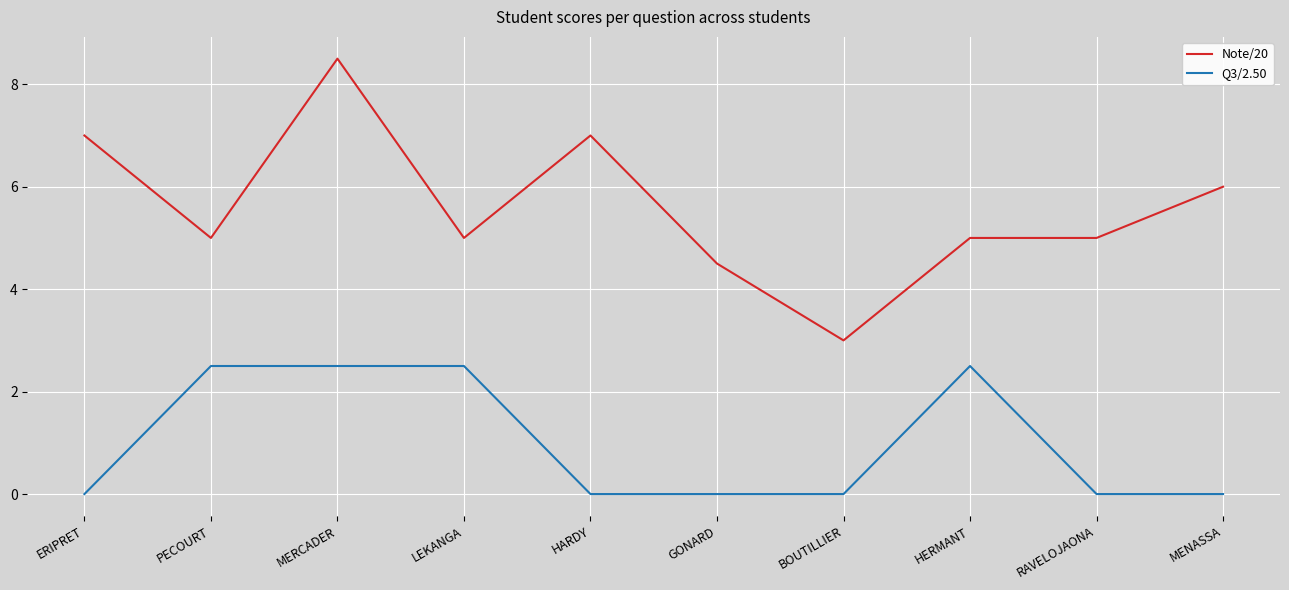

What is the spread (max minus min) of values at HARDY?

7.0